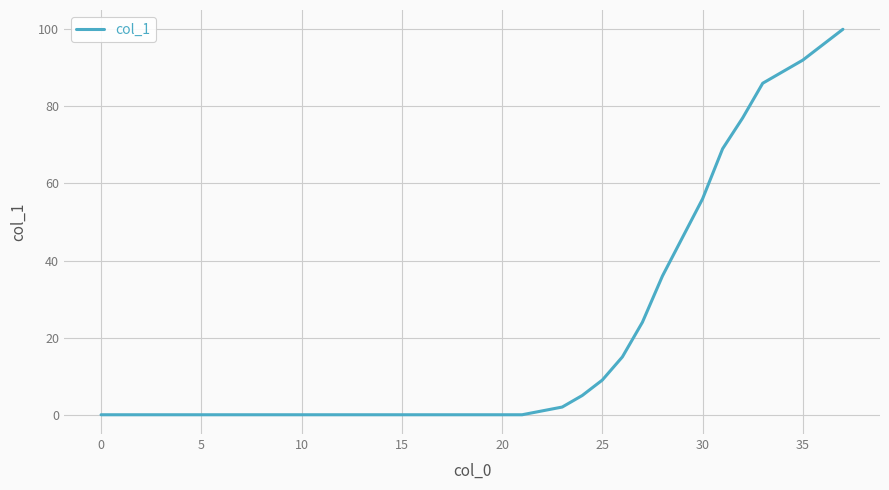

What is the average value?

21